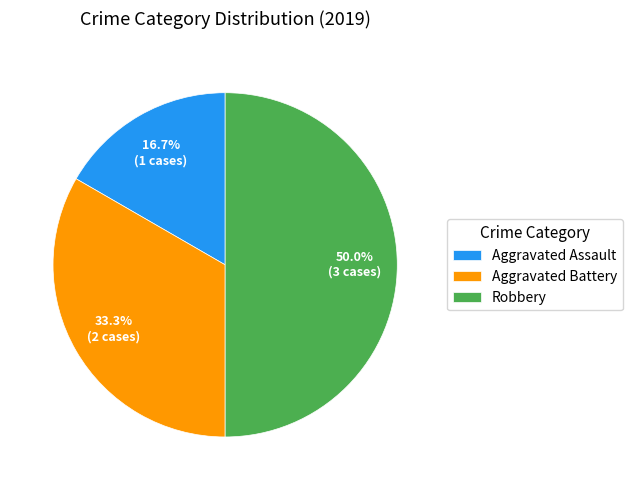

To the nearest percent, what percentage of the pie is Robbery?

50%